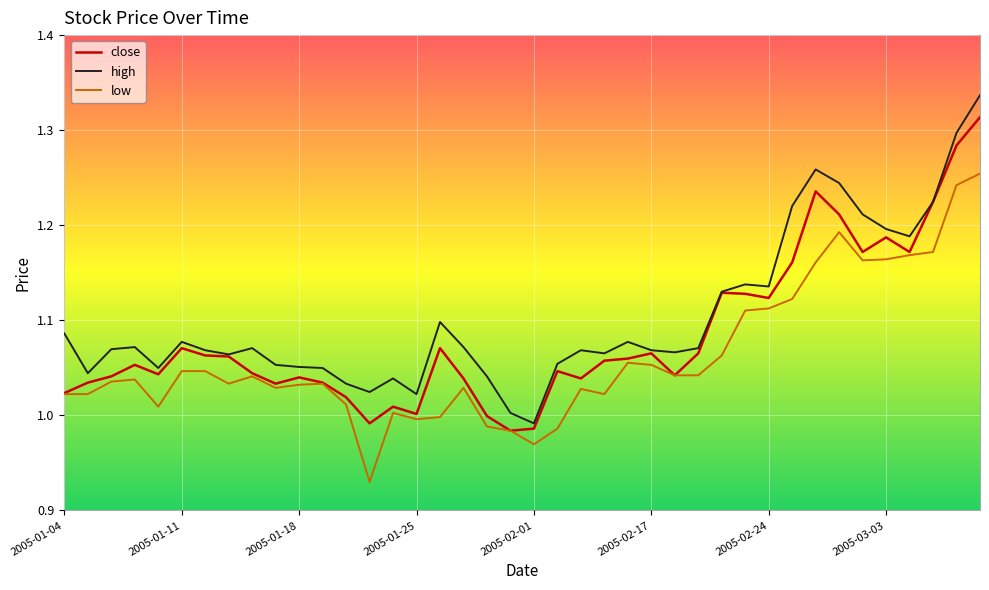

Rank the series by their maximum value, from highest to lowest.

high, close, low